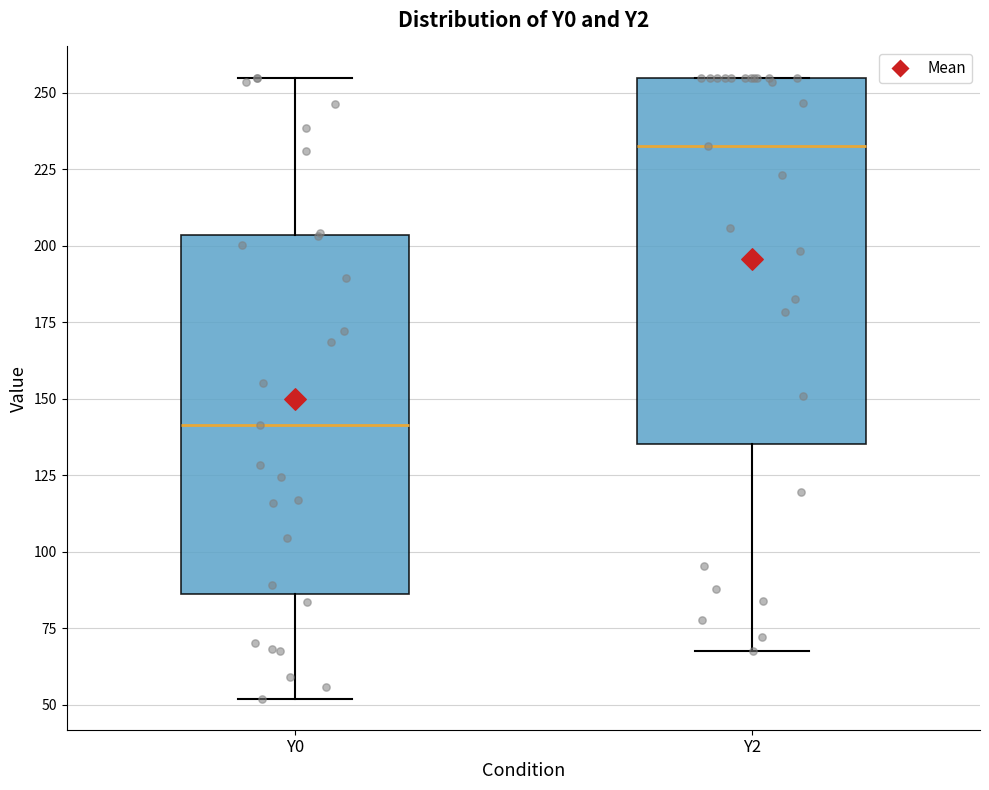

Reading left to right, transcribe this box plot: for each box, give where its median line is, the range the box spans, and where its two whiskers end, as read against the y-axis. The values are not printed on the chart, so give them approximately, as read against the axis.

Y0: median 140, box 85 to 205, whiskers 50 to 255
Y2: median 235, box 135 to 255, whiskers 70 to 255